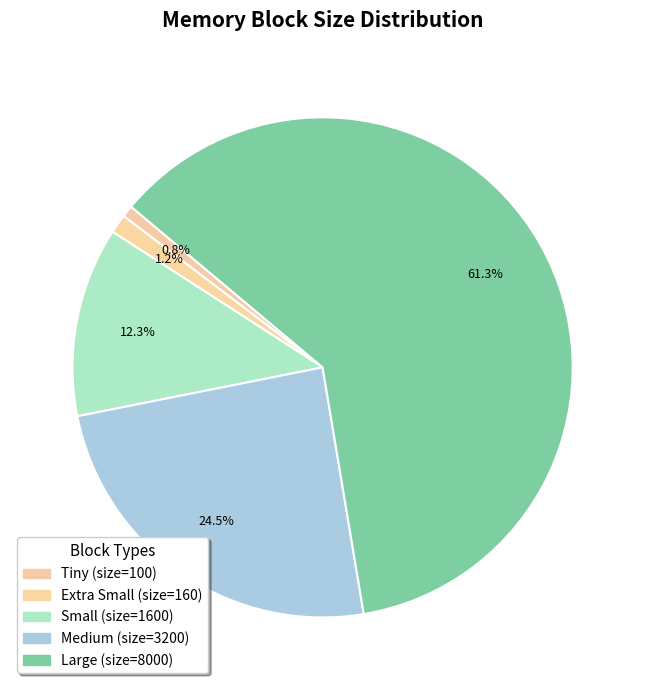

Which slice is the smallest?

Tiny